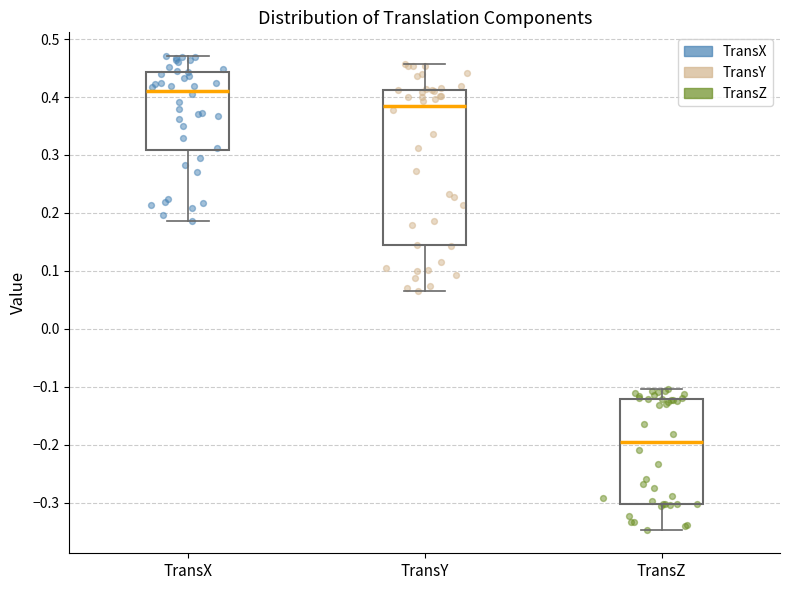

Comparing the boxes themselves (not the whiskers), which one is the tallest?

TransY